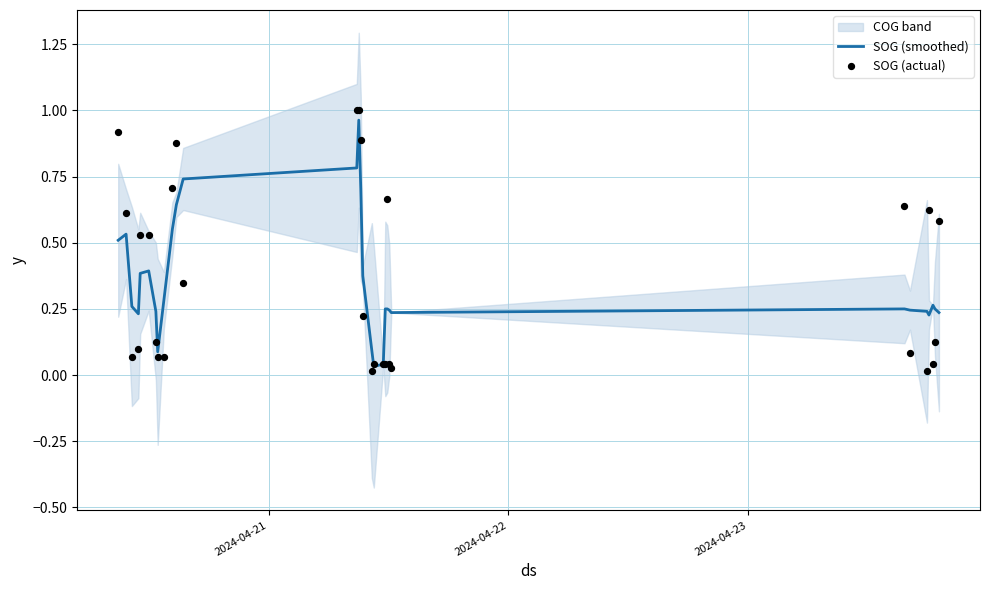

Which series reaches the maximum Y coordinate?

SOG (actual)